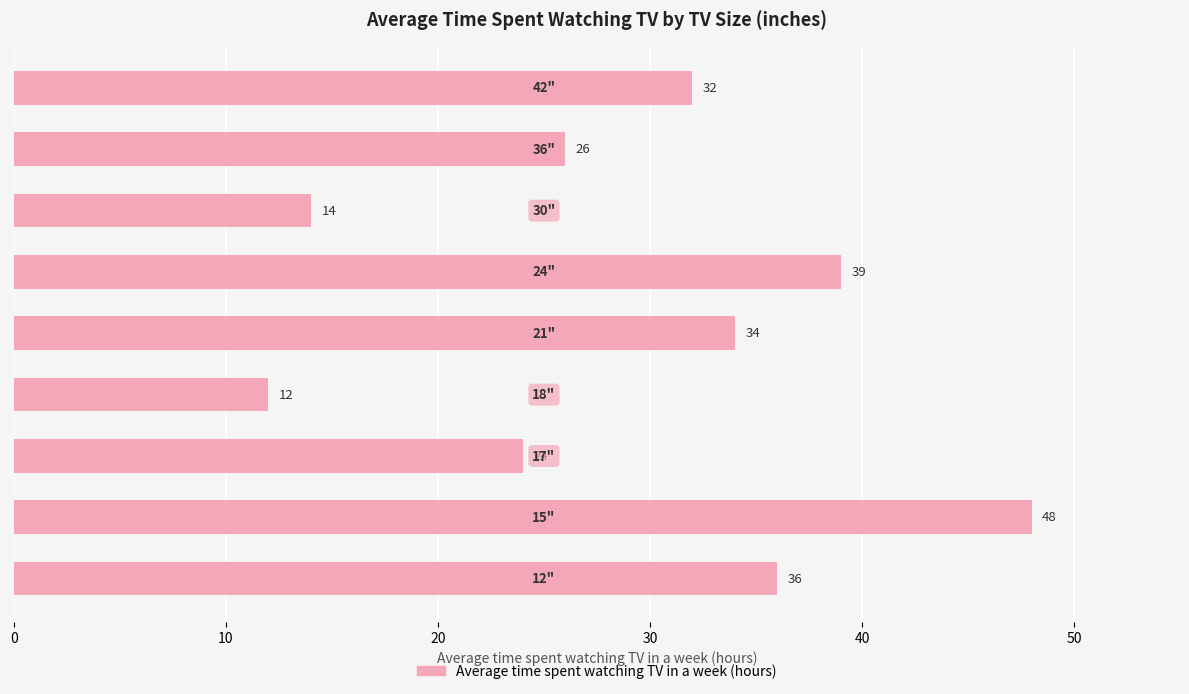

Does the chart contain any negative values?

No